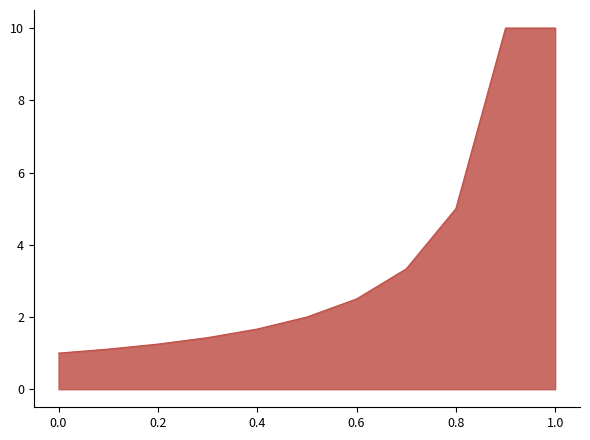

What is the greatest value displayed?

10.0